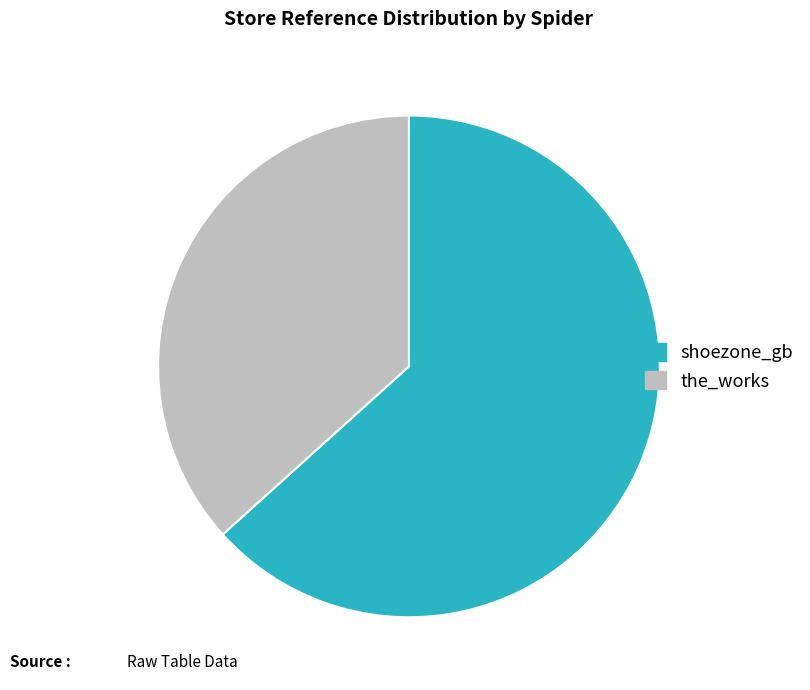

Approximately how many times larger is the value at shoezone_gb compared to the_works?

1.7